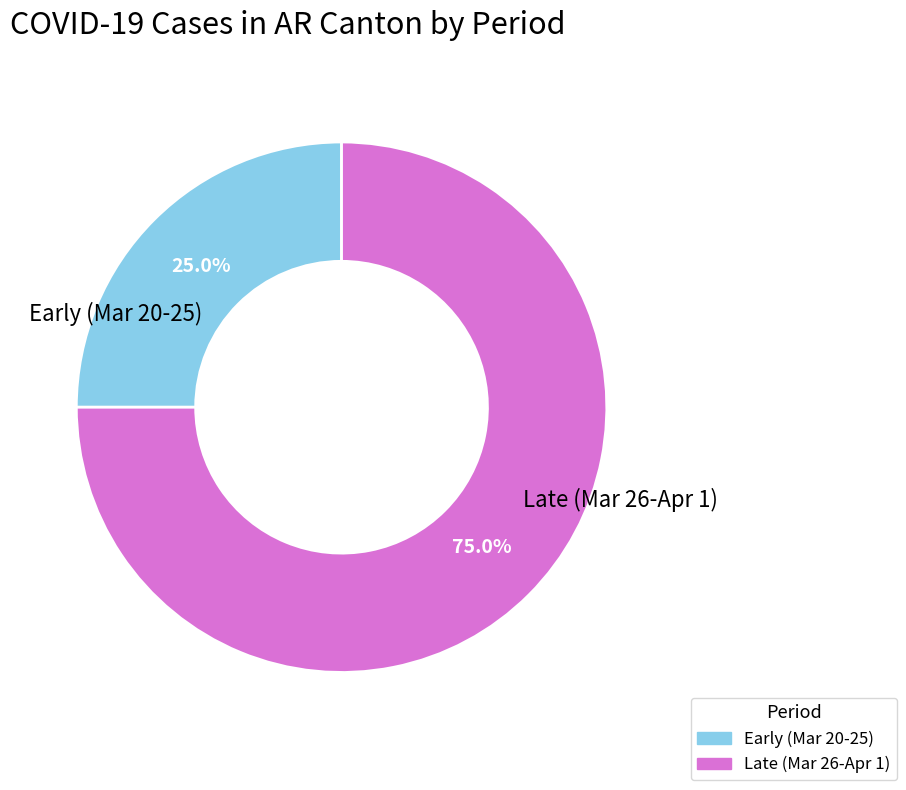

Does any single category account for the majority?

Yes